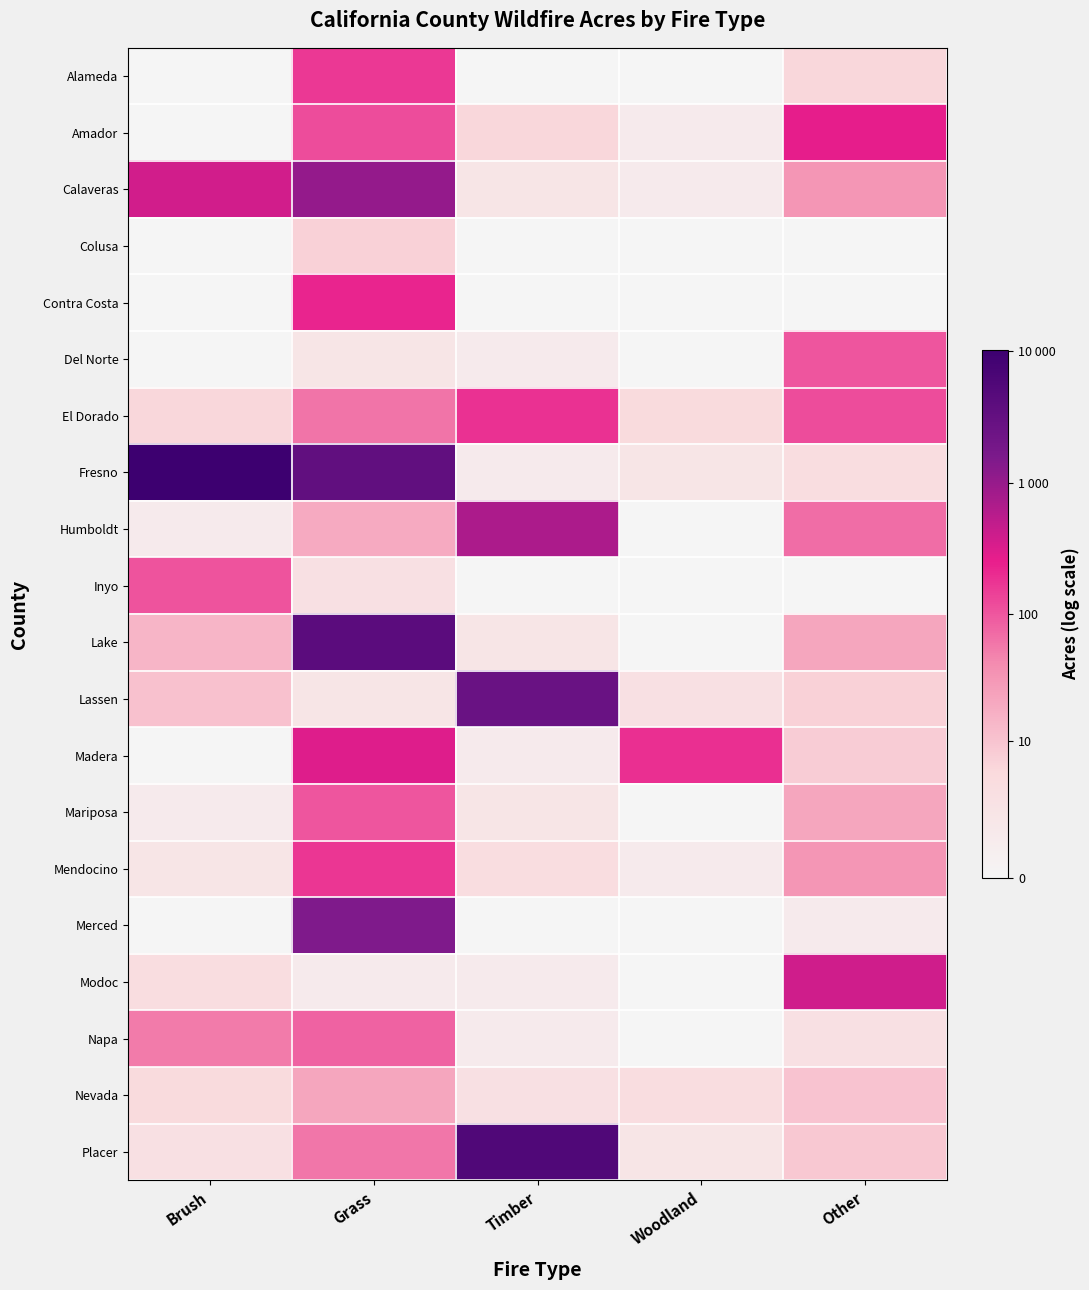

At which category is the sum across all series the highest?

Grass